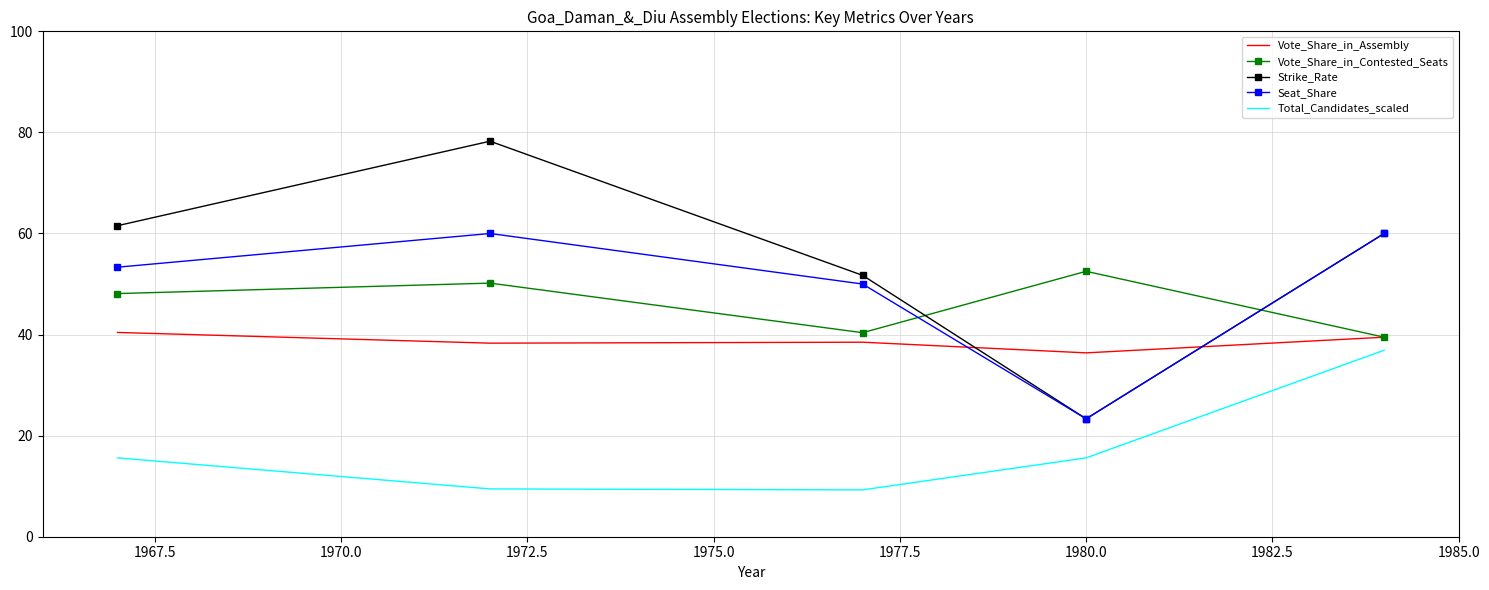

Which series has the widest spread of values?

Strike_Rate